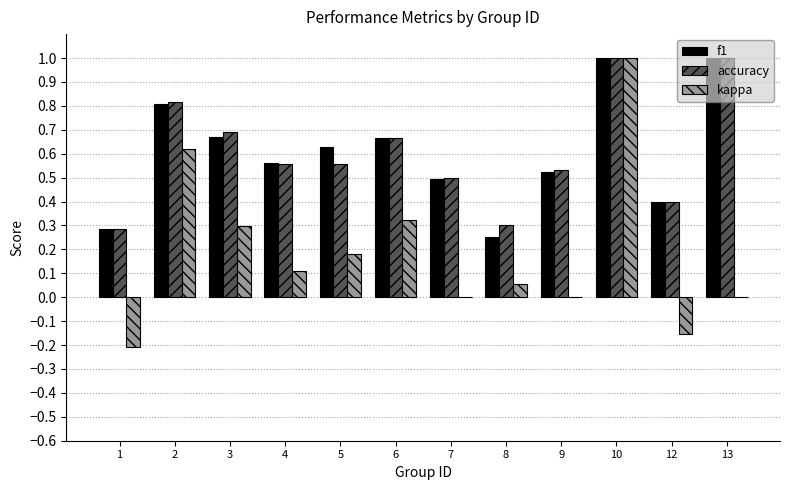

The accuracy series shows 0.1 at 1. True or false?

False